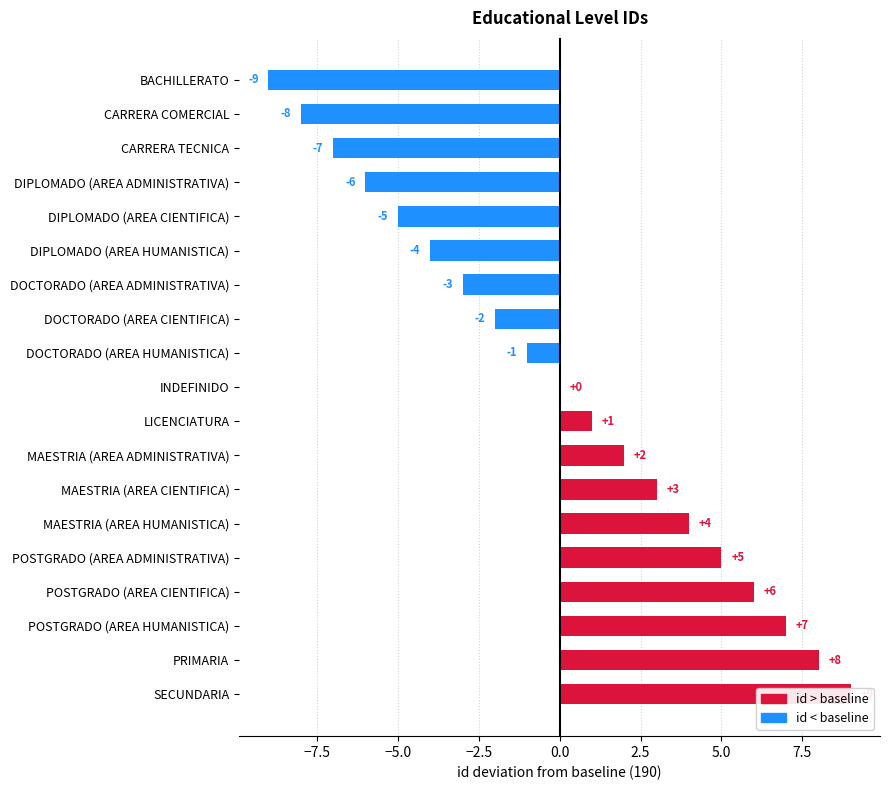

What is the difference between the maximum and minimum values?

18